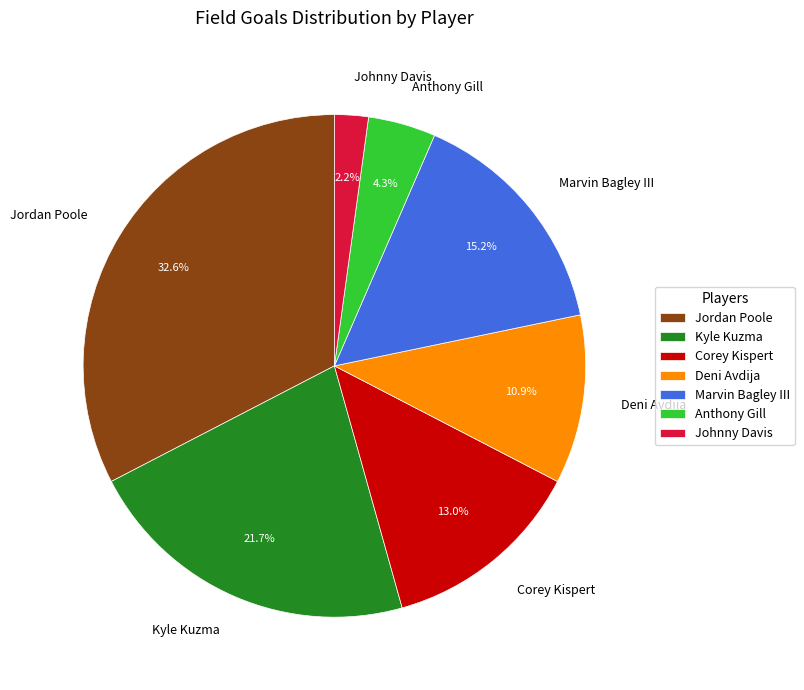

Is it true that Jordan Poole is 33% of the pie?

True